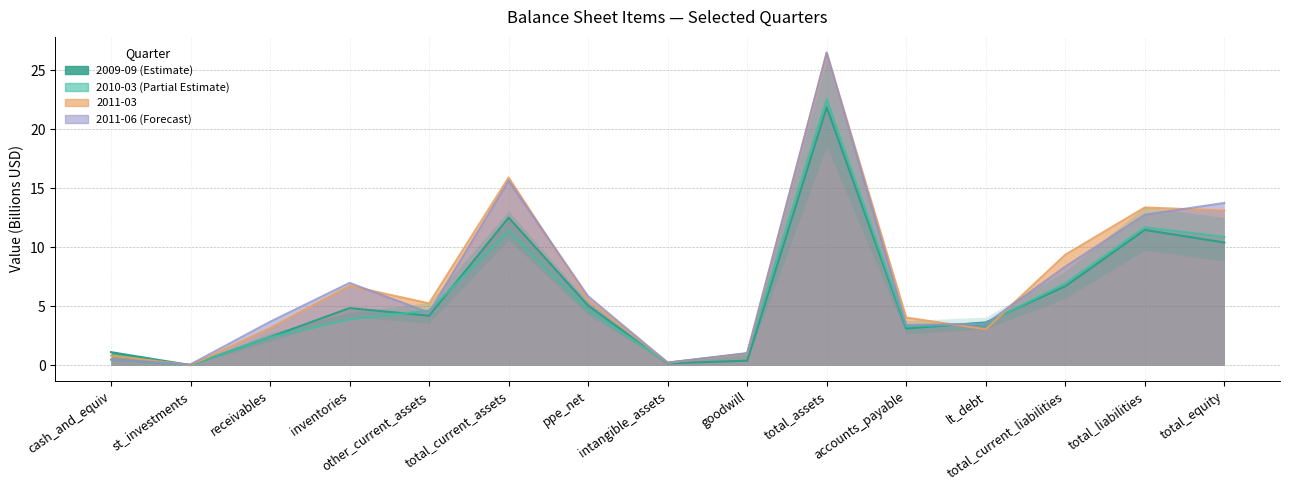

At which category does 2009-09 reach its first local peak?

inventories